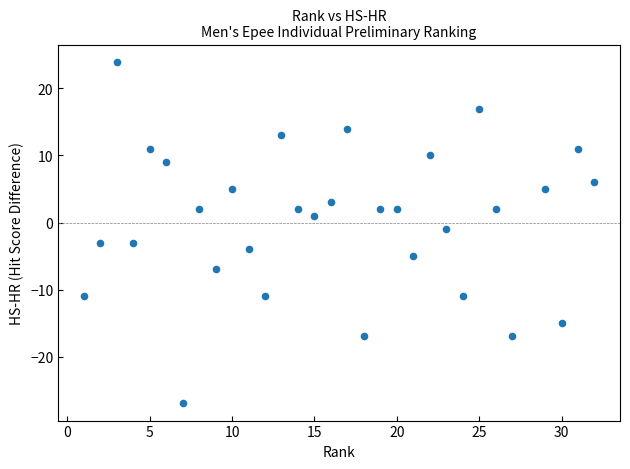

What is the range of X values (max minus min)?

31